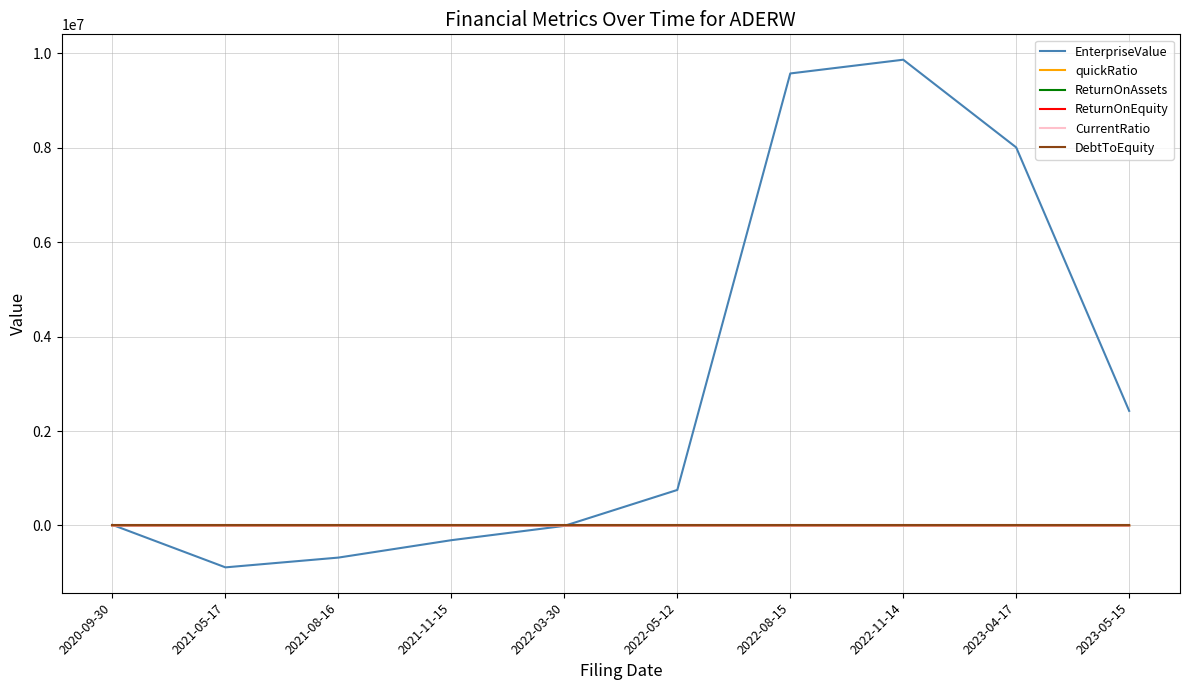

The value of EnterpriseValue at 2022-11-14 is 14753767.1. True or false?

False